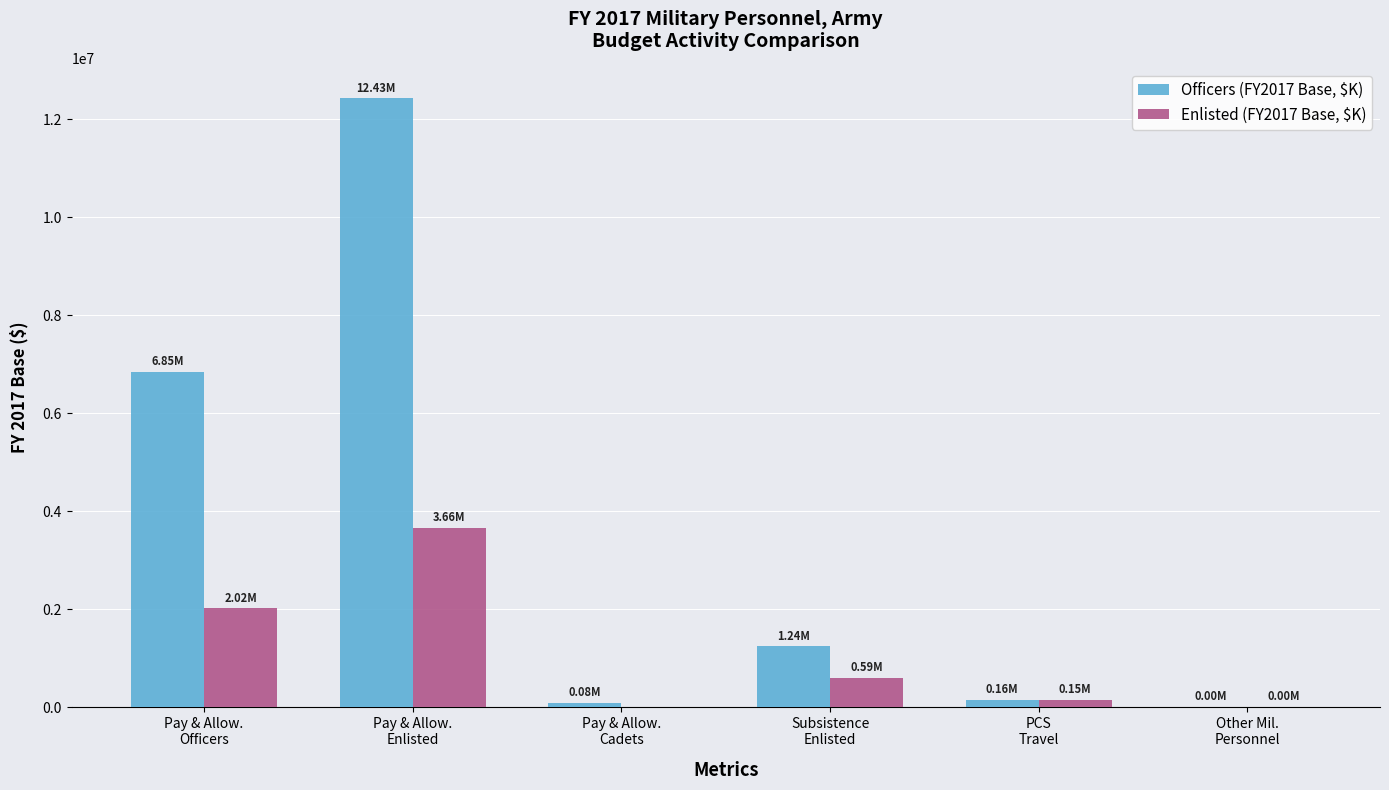

How many data points does each series have?

6